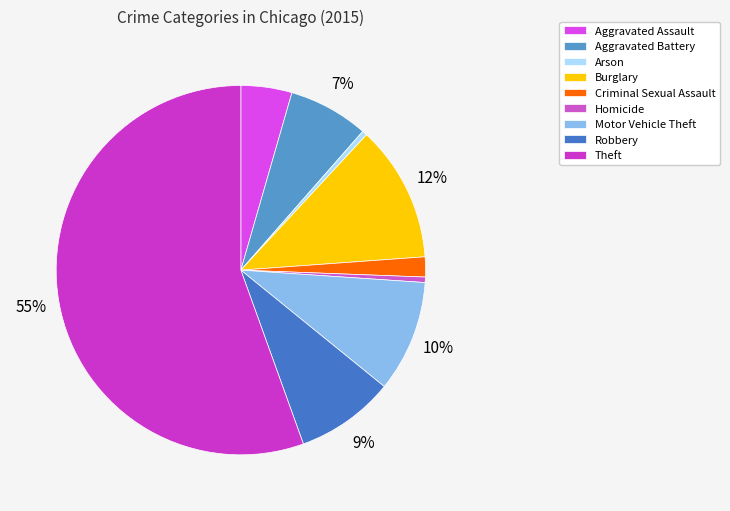

How many segments does this pie chart have?

9